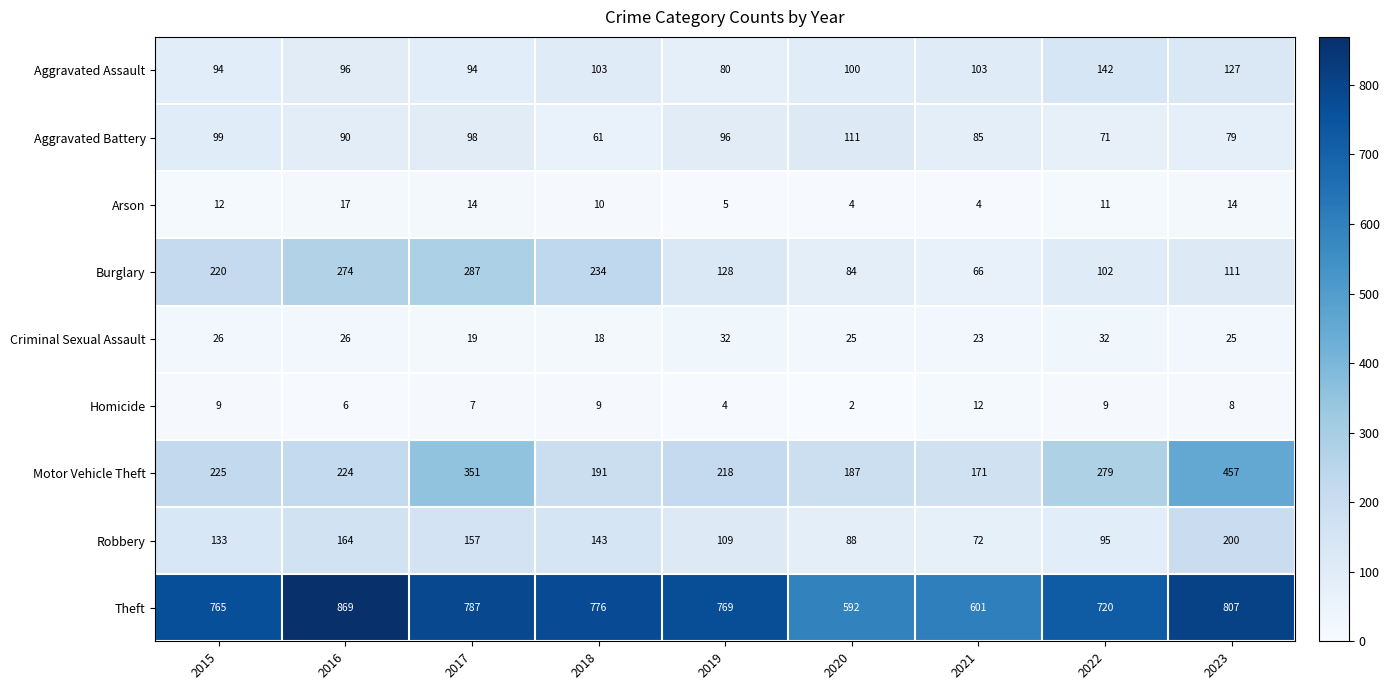

At which category does the chart reach its peak across all series?

2016